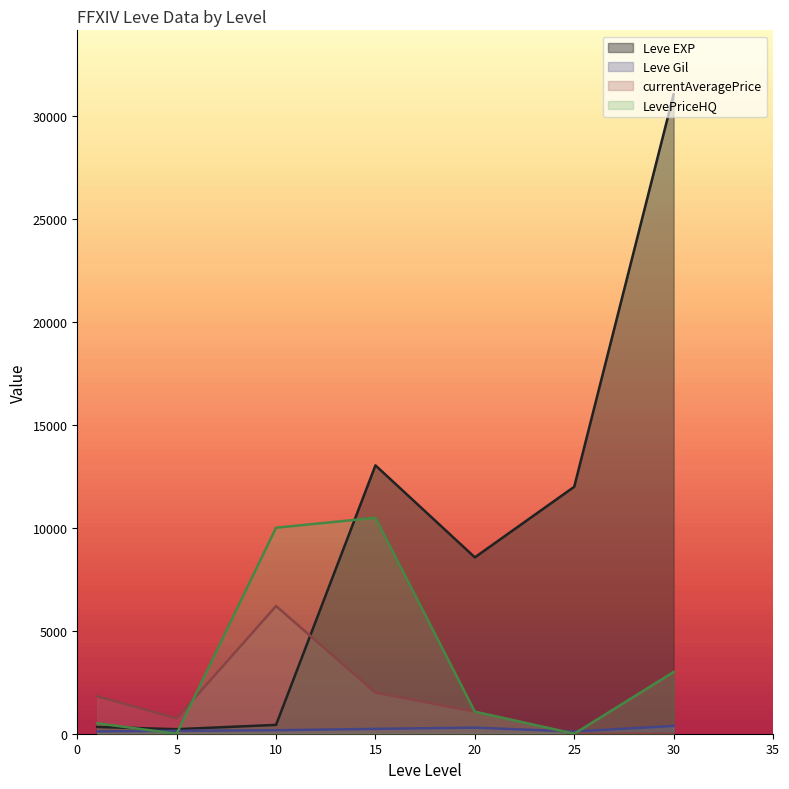

How many data points in LevePriceHQ are above 1069?

3